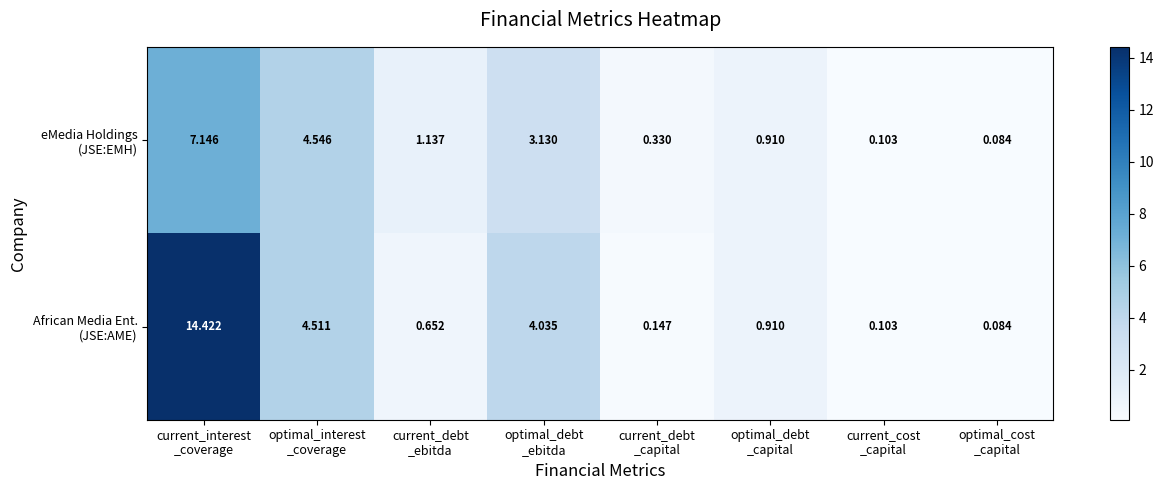

Count the number of data series in this chart.

2